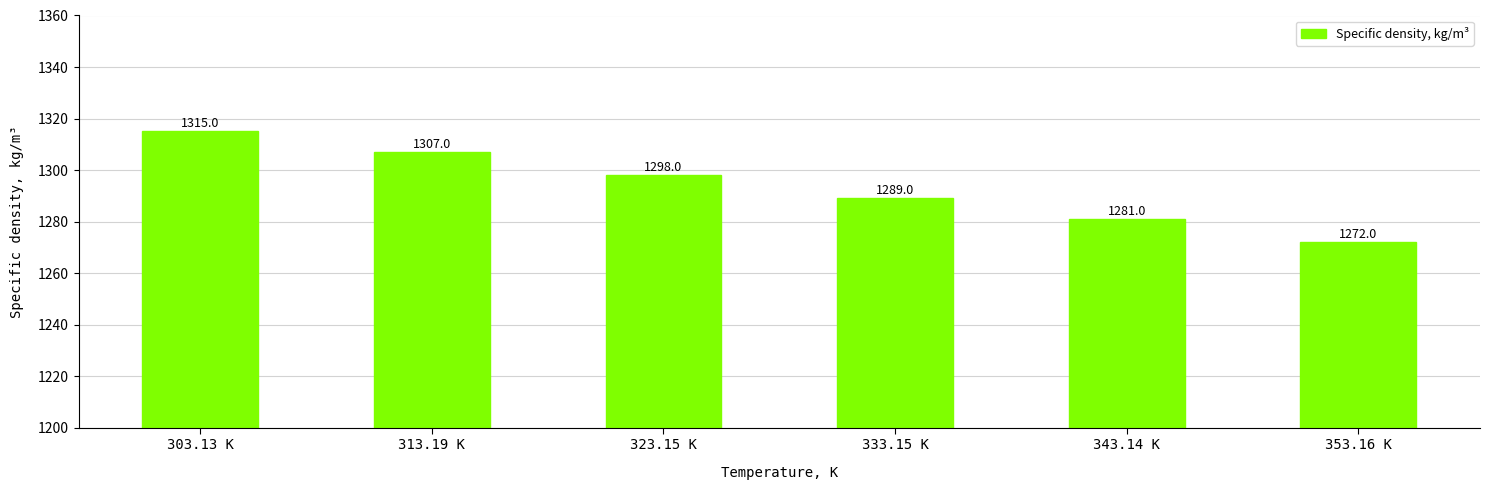

Which category has the lowest value across all series?

353.16 K